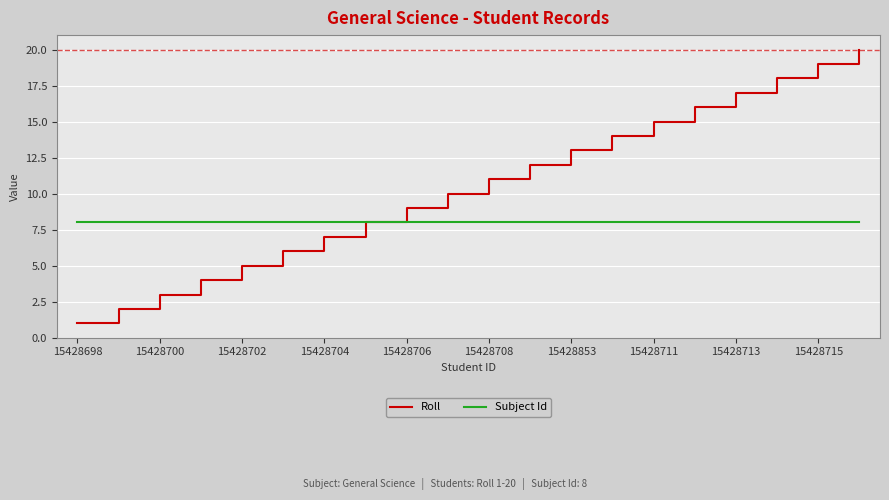

Rank the series by their maximum value, from highest to lowest.

Roll, Subject Id